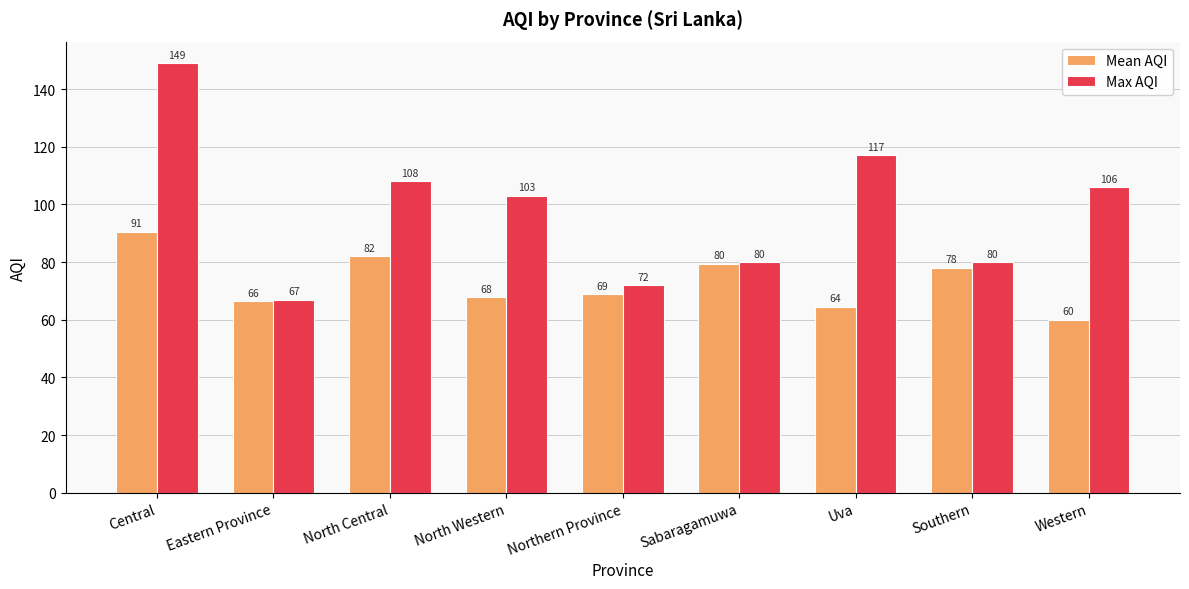

What is the value of the Mean AQI bar at the 6th from the left?

79.5